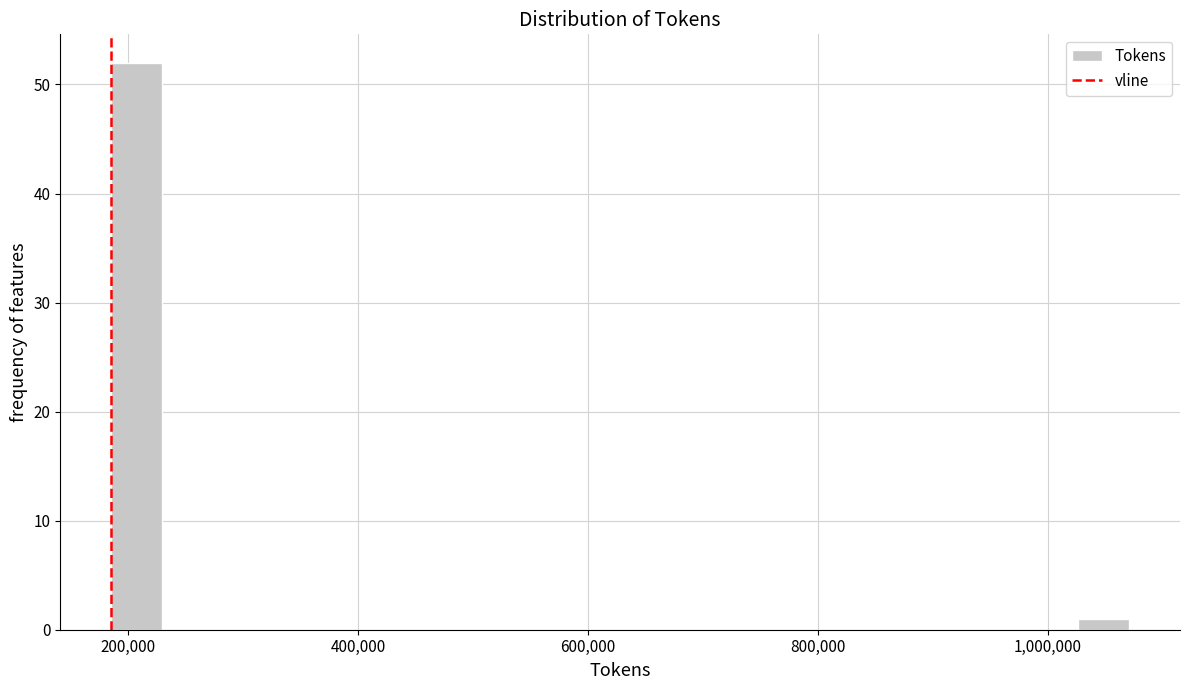

Around what value on the x-axis is the tallest bar? Give the approximate position of its centre, as read against the axis.

200000